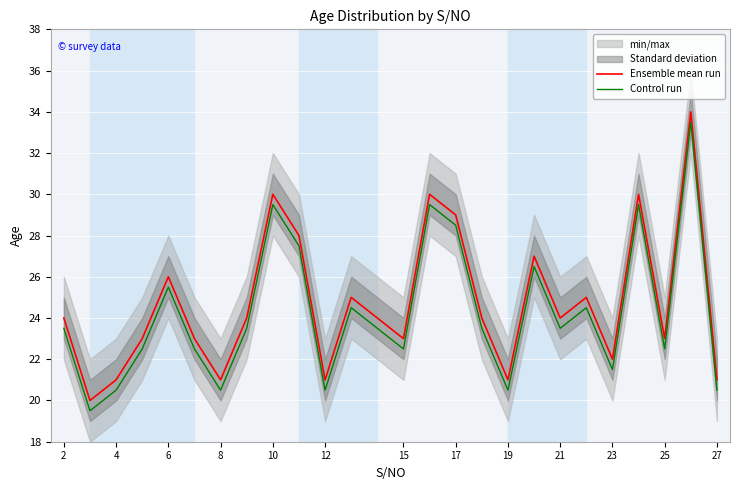

The value of Ensemble mean run at 19 is 37.3. True or false?

False